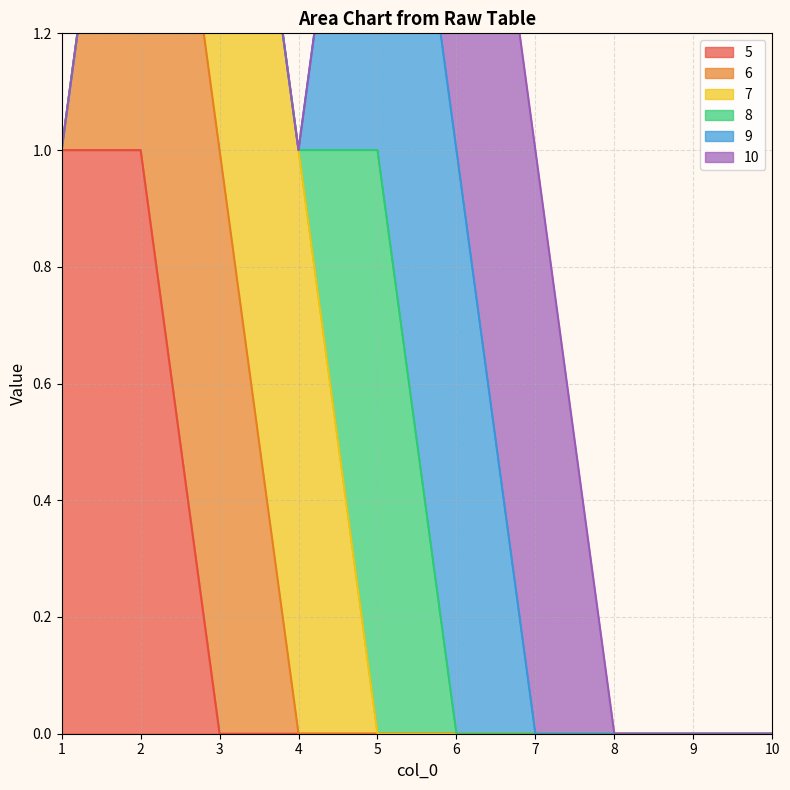

Does the chart display data point markers on the line(s)?

No